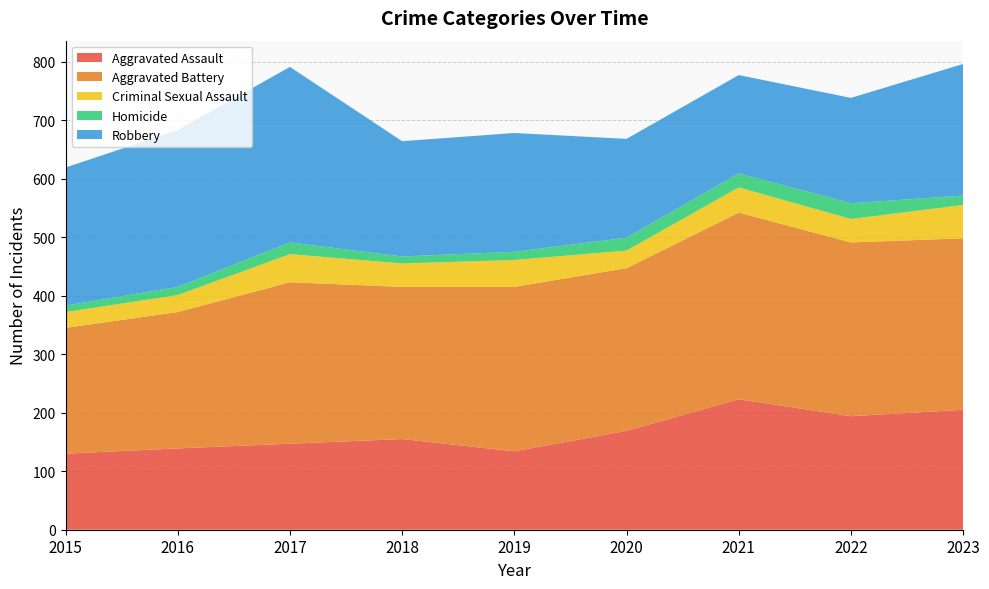

Reading right to left, list all the values displayed in this chart.

Aggravated Assault: 2023=205	2022=194	2021=223	2020=169	2019=134	2018=155	2017=147	2016=139	2015=130
Aggravated Battery: 2023=293	2022=297	2021=319	2020=278	2019=281	2018=260	2017=276	2016=233	2015=215
Criminal Sexual Assault: 2023=57	2022=40	2021=43	2020=30	2019=46	2018=40	2017=48	2016=29	2015=27
Homicide: 2023=16	2022=27	2021=24	2020=22	2019=14	2018=12	2017=20	2016=14	2015=11
Robbery: 2023=225	2022=180	2021=168	2020=169	2019=203	2018=197	2017=300	2016=268	2015=236